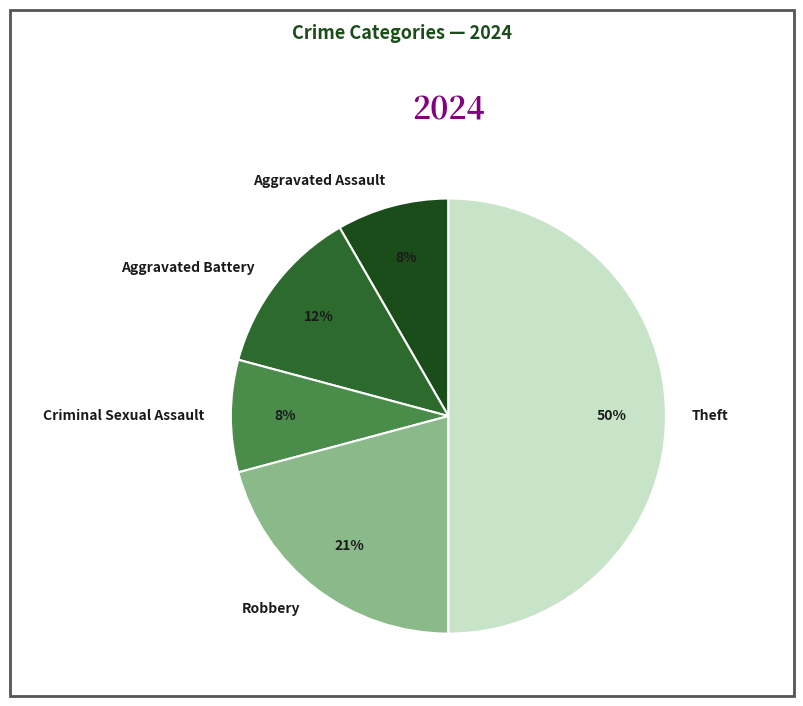

The Criminal Sexual Assault slice represents 8% of the pie. True or false?

True